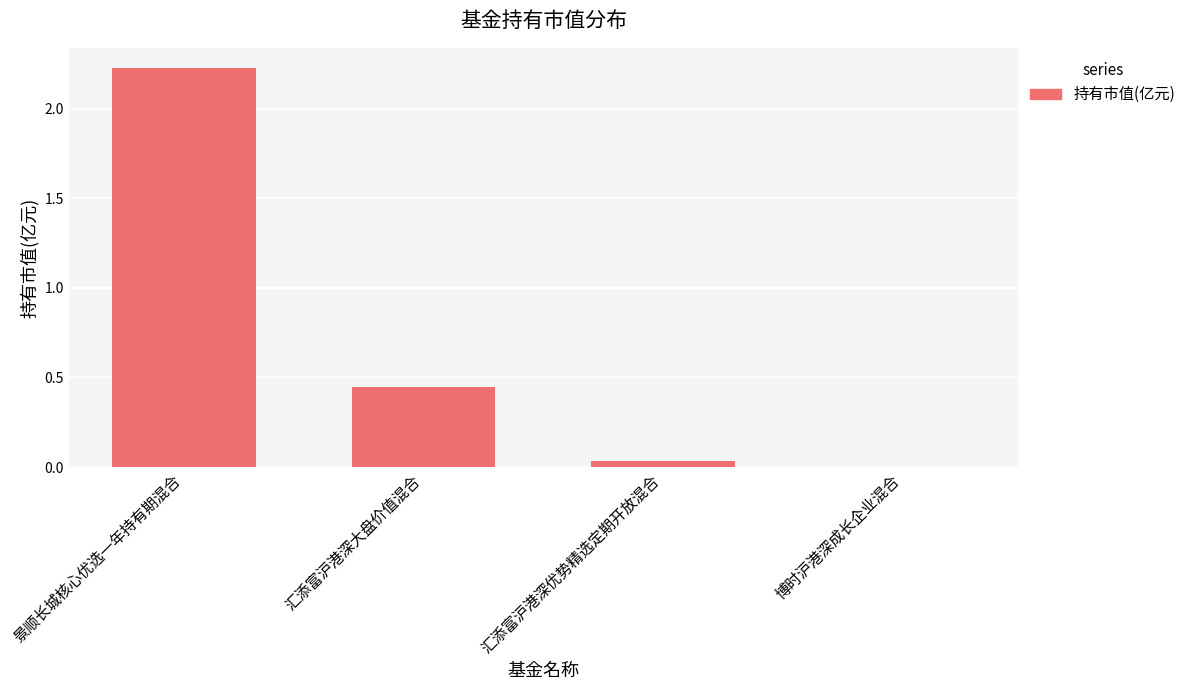

True or false: the data shows 1.4 at 景顺长城核心优选一年持有期混合.

False